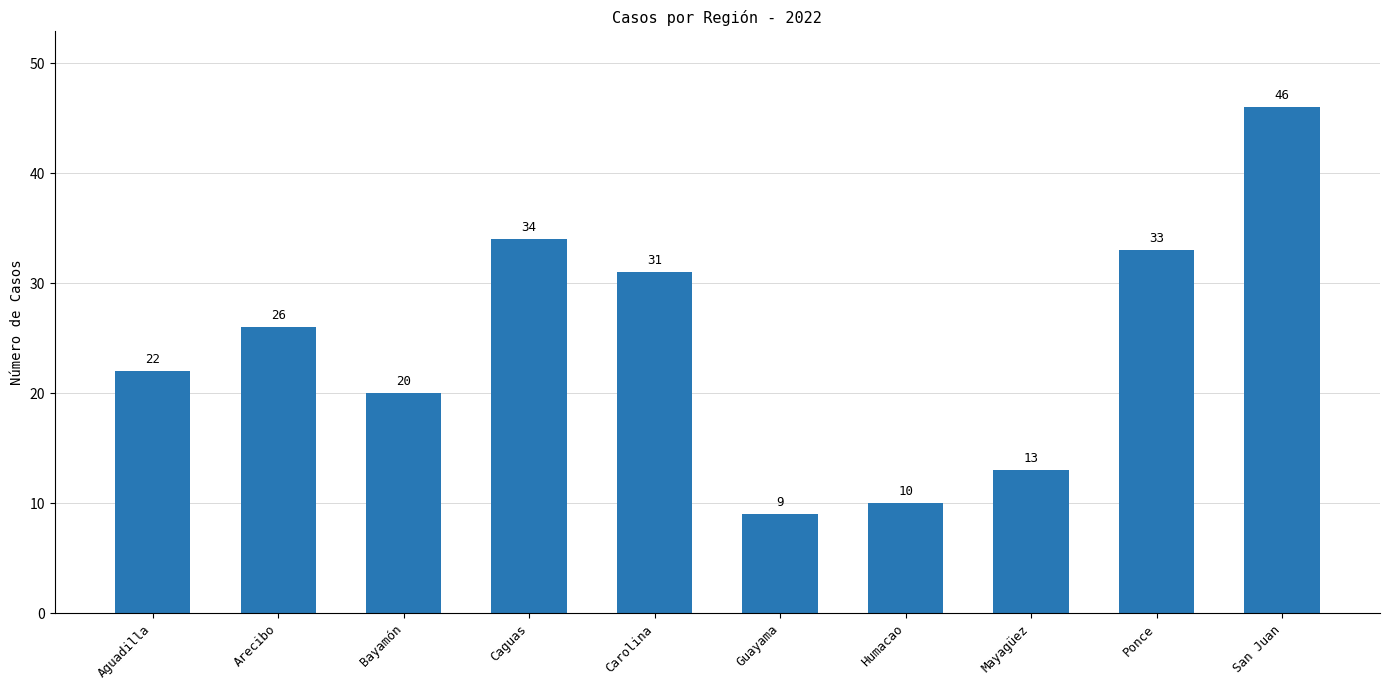

List the labels in order of value, largest first.

San Juan, Caguas, Ponce, Carolina, Arecibo, Aguadilla, Bayamón, Mayagüez, Humacao, Guayama